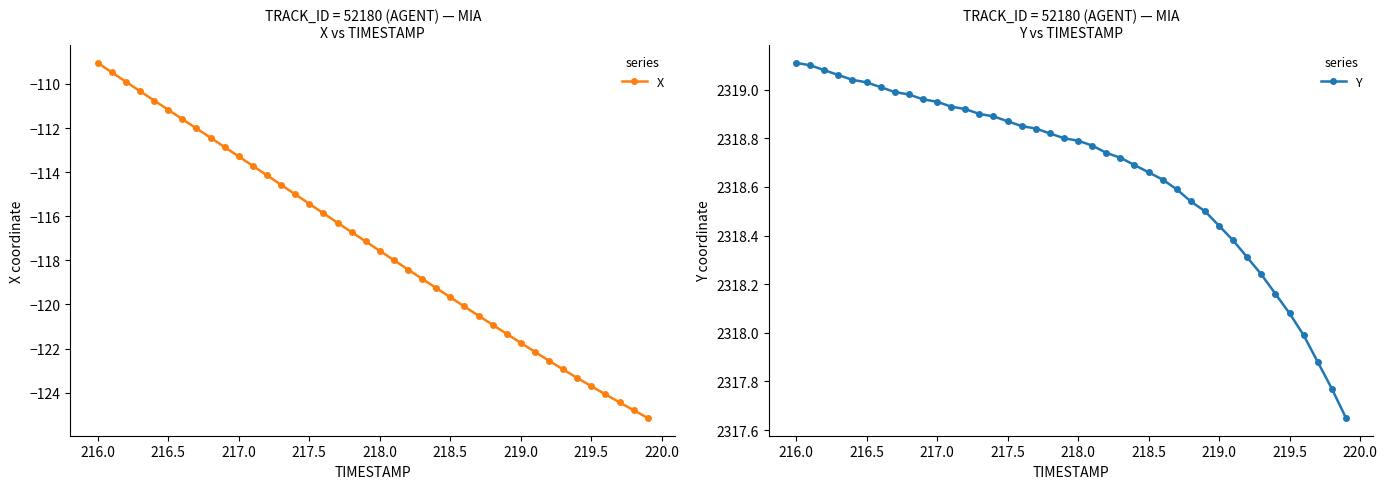

What is the lowest value of the X series?

-125.1